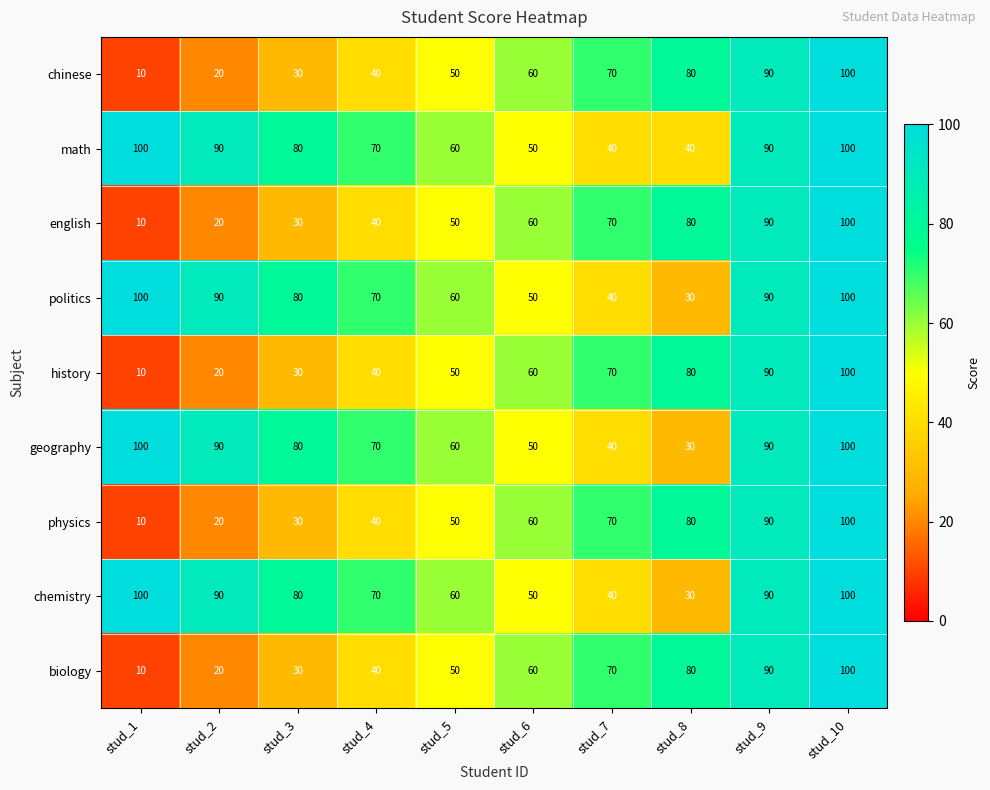

Is it true that biology equals 100 at stud_10?

True